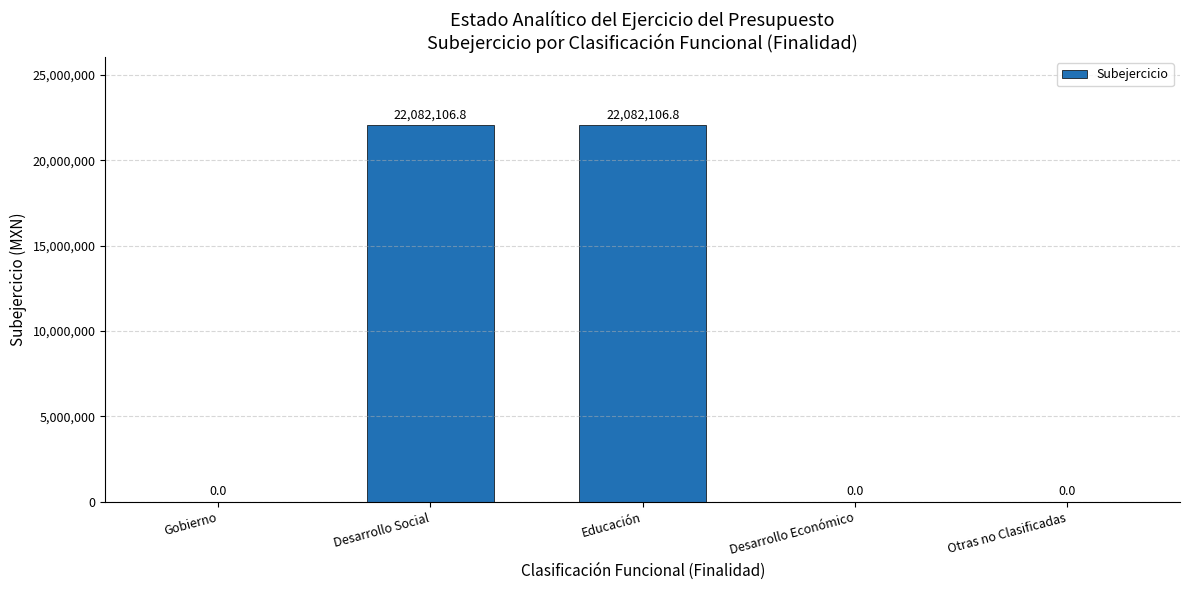

What is the greatest value displayed?

22082106.8